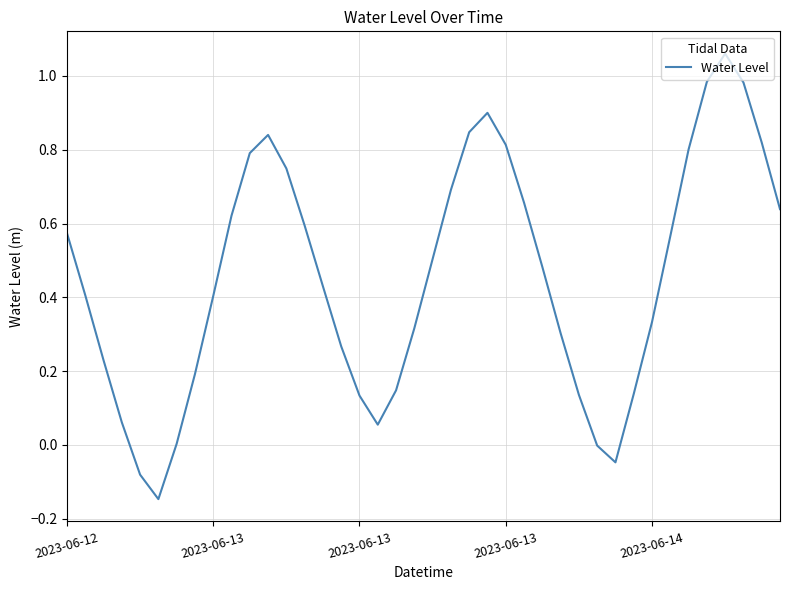

Is this an area chart (filled region under the line)?

No